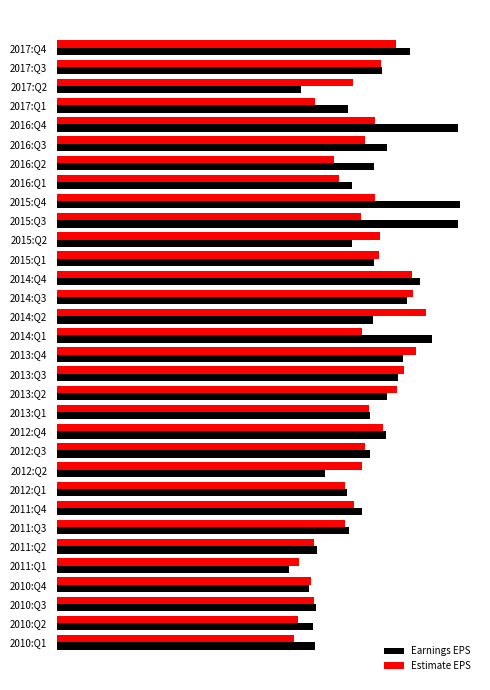

Reading left to right, transcribe all the data shown in this chart.

Earnings EPS: 0.9	0.8	0.6	0.7	1.0	0.8	0.8	0.7	1.0	1.0	0.7	0.8	0.9	0.9	0.8	0.9	0.8	0.8	0.8	0.8	0.8	0.8	0.7	0.7	0.7	0.7	0.6	0.6	0.6	0.6	0.6	0.6
Estimate EPS: 0.8	0.8	0.7	0.6	0.8	0.7	0.7	0.7	0.8	0.7	0.8	0.8	0.9	0.9	0.9	0.7	0.9	0.8	0.8	0.8	0.8	0.7	0.7	0.7	0.7	0.7	0.6	0.6	0.6	0.6	0.6	0.6